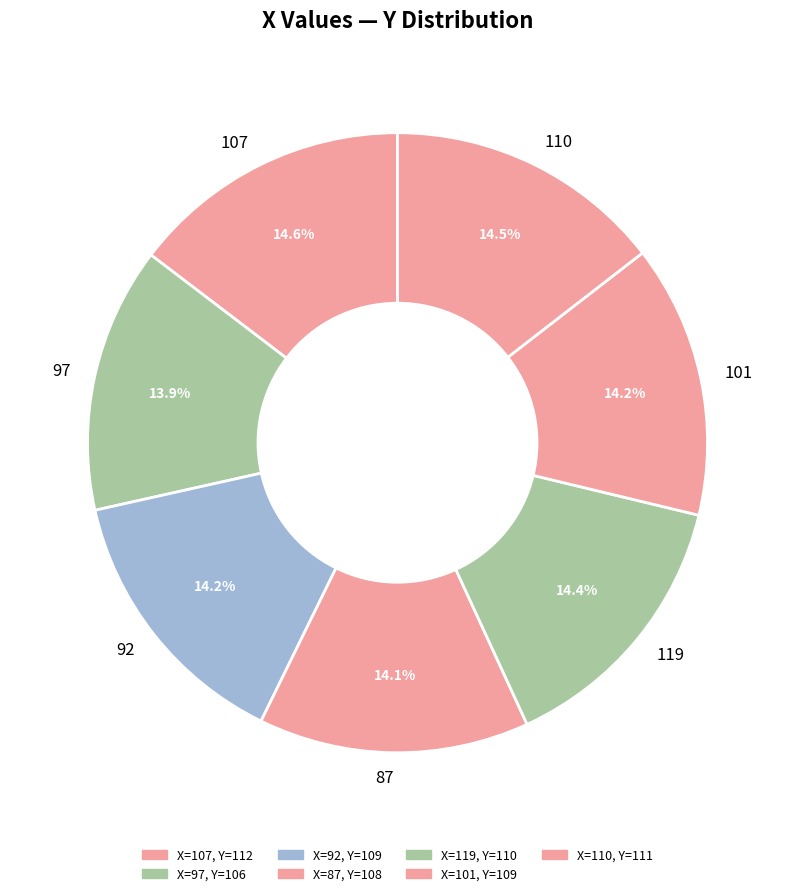

What is the ratio of the value at 110 to the value at 97?

1.0